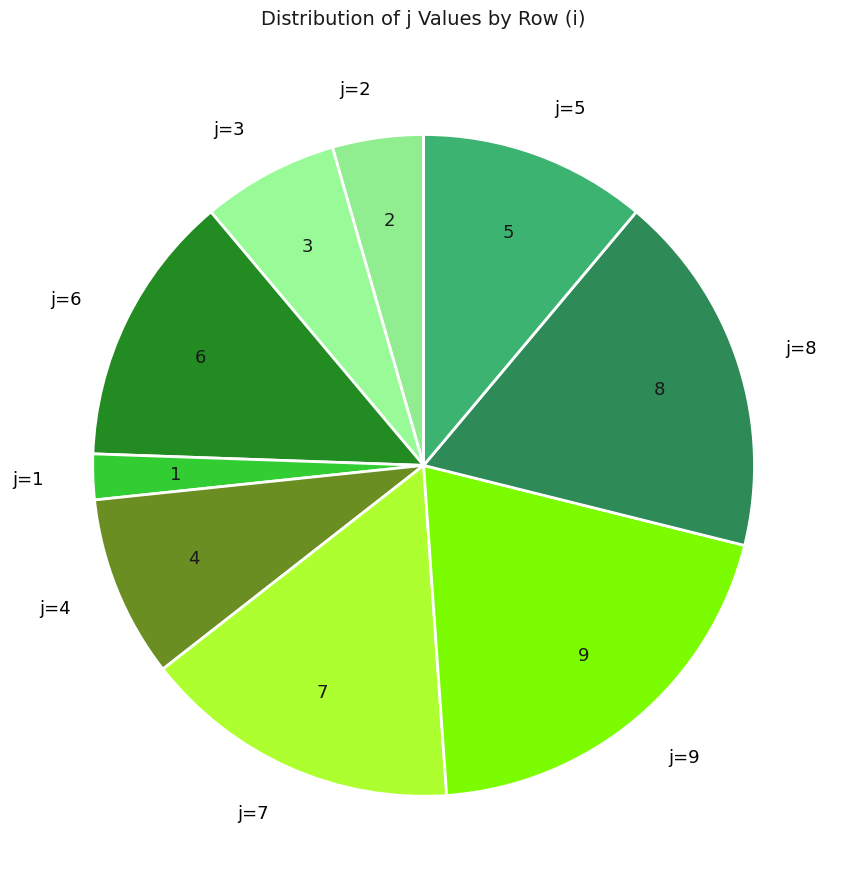

Rank the categories by value from lowest to highest.

j=1, j=2, j=3, j=4, j=5, j=6, j=7, j=8, j=9